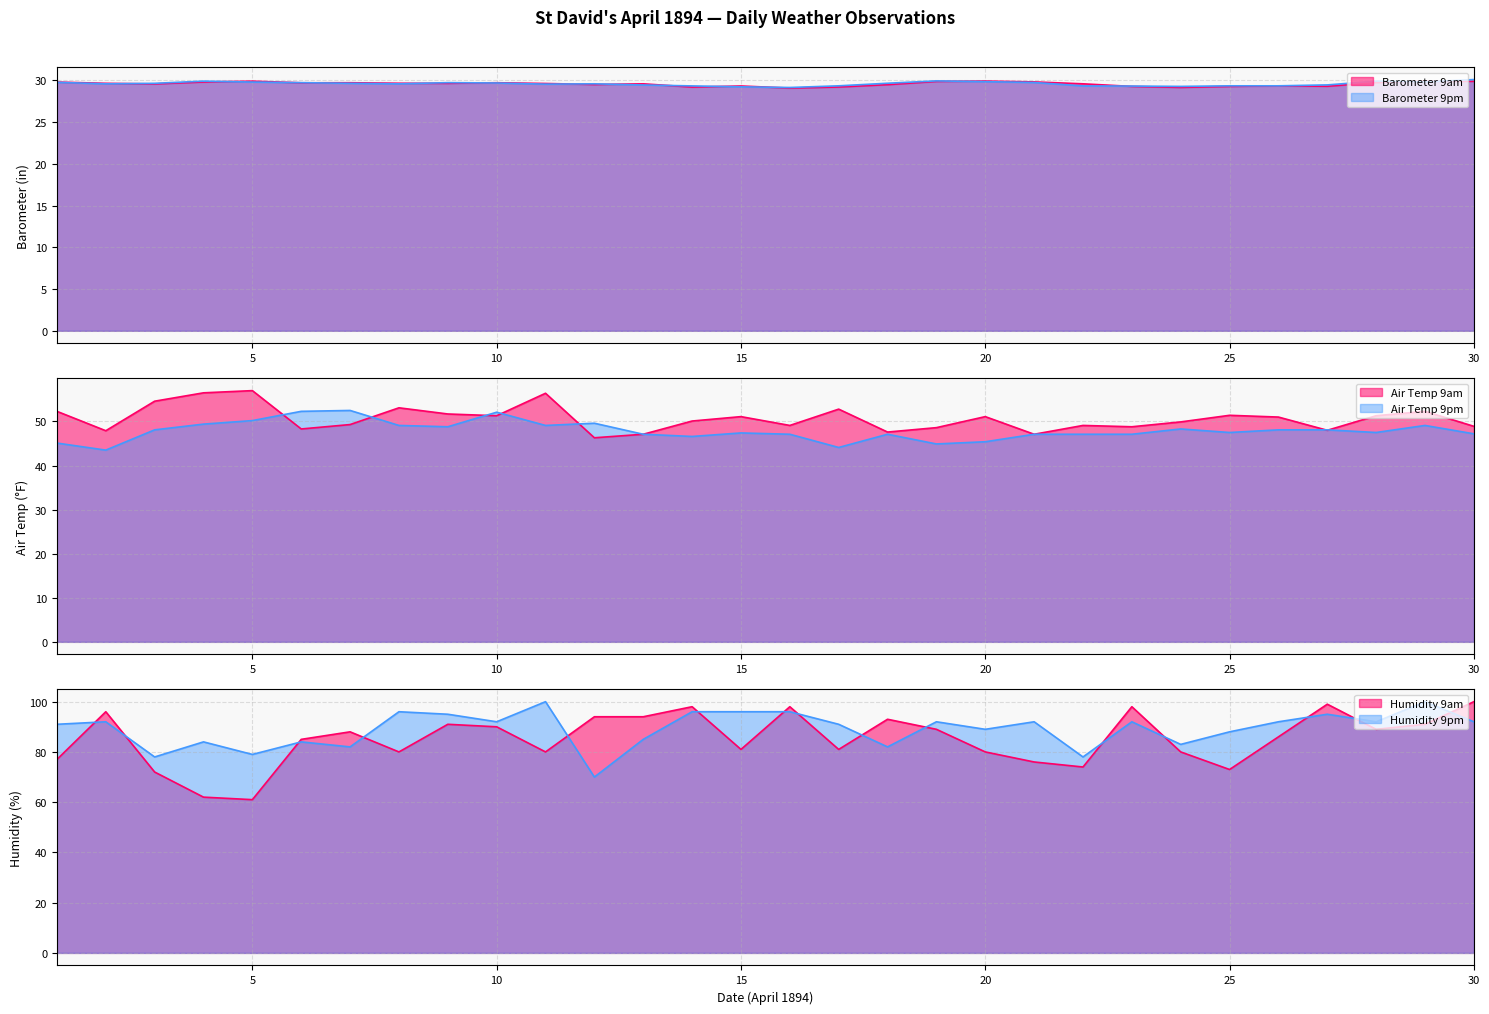

At which category is the sum across all series the highest?

29